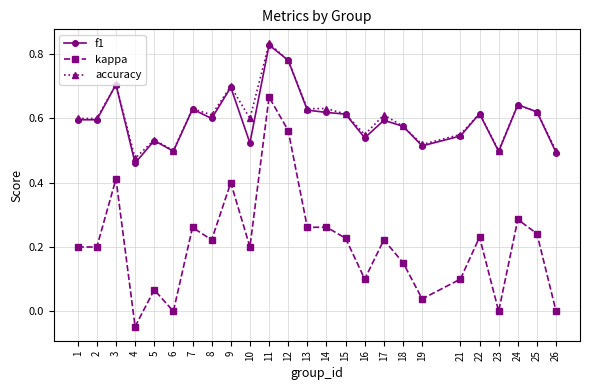

Count the f1 values in the range 0 to 1.

25